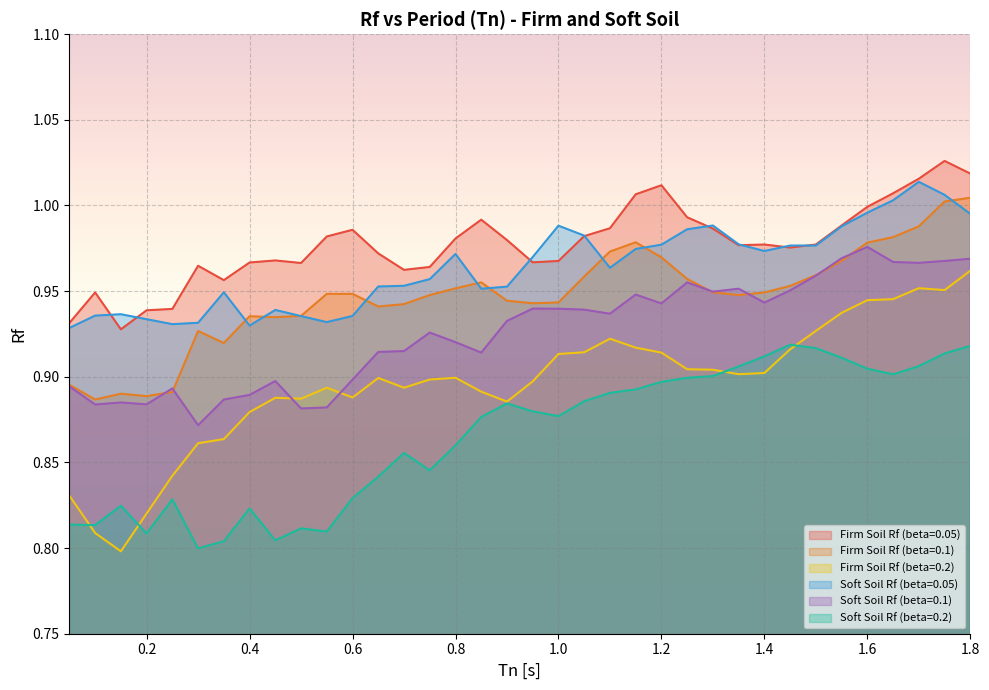

At which label does Firm Soil Rf (beta=0.05) reach its peak?

1.75